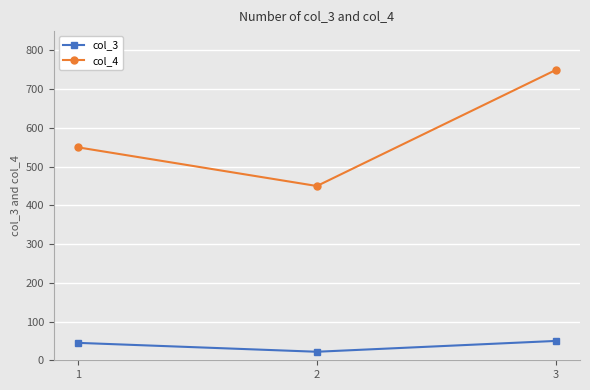

Which series has the widest spread of values?

col_4